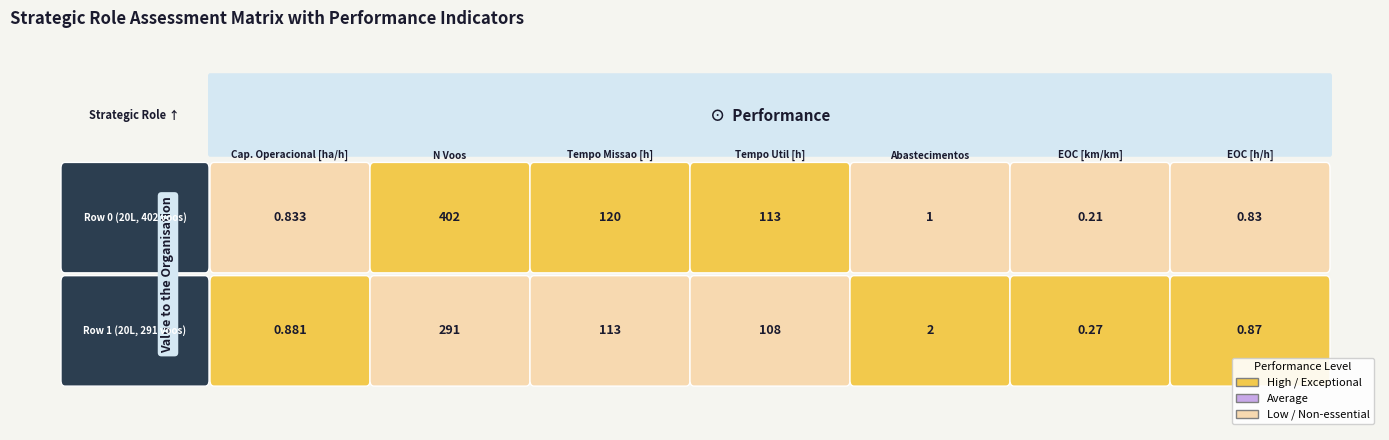

How many values in the Row 1 series exceed 2?

3